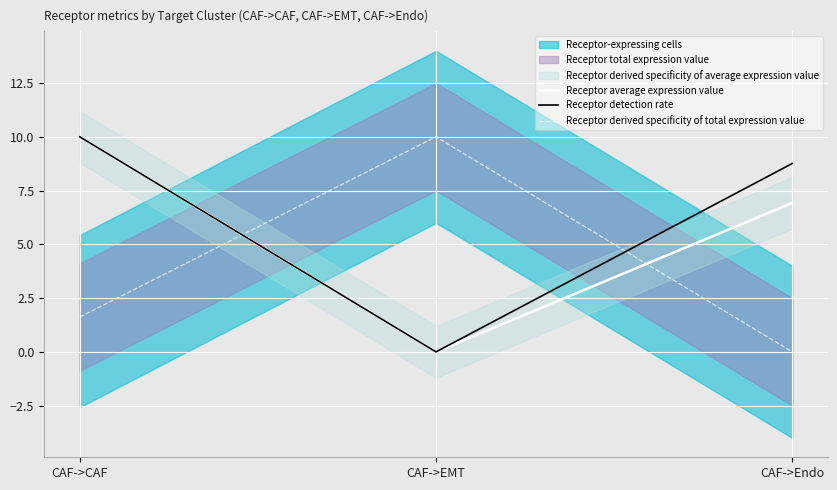

What is the label of the 2nd point from the right?

CAF->EMT